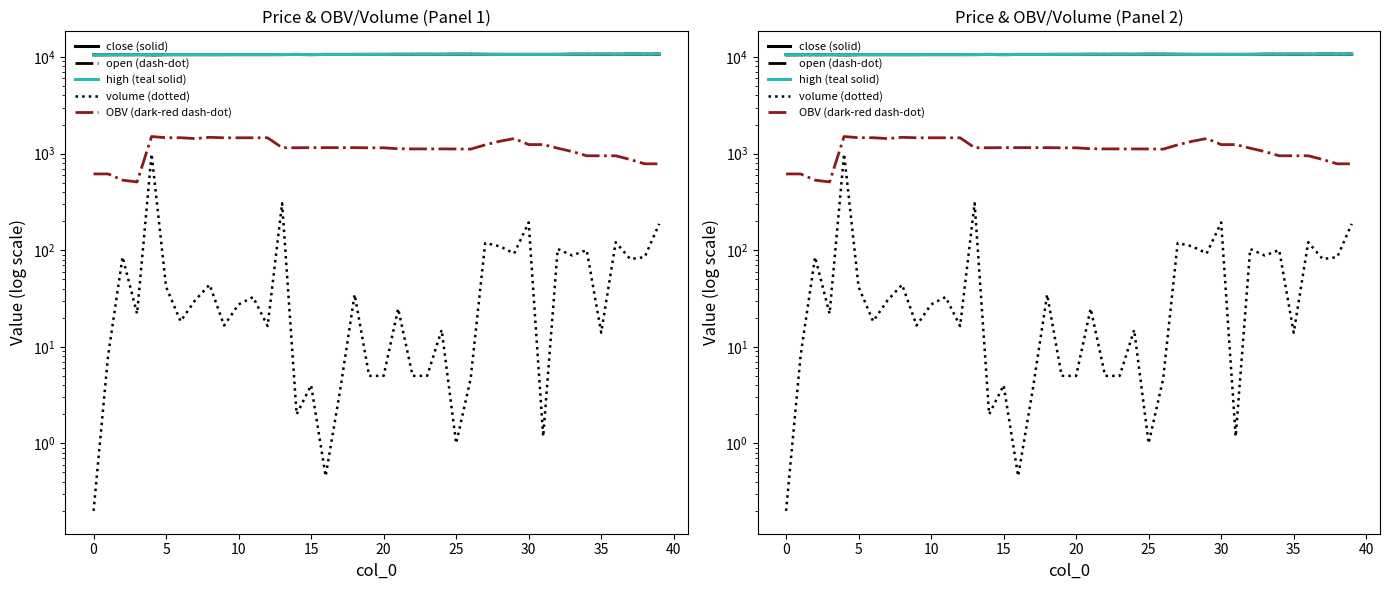

How many interior local peaks does the OBV (dark-red dash-dot) series have?

5